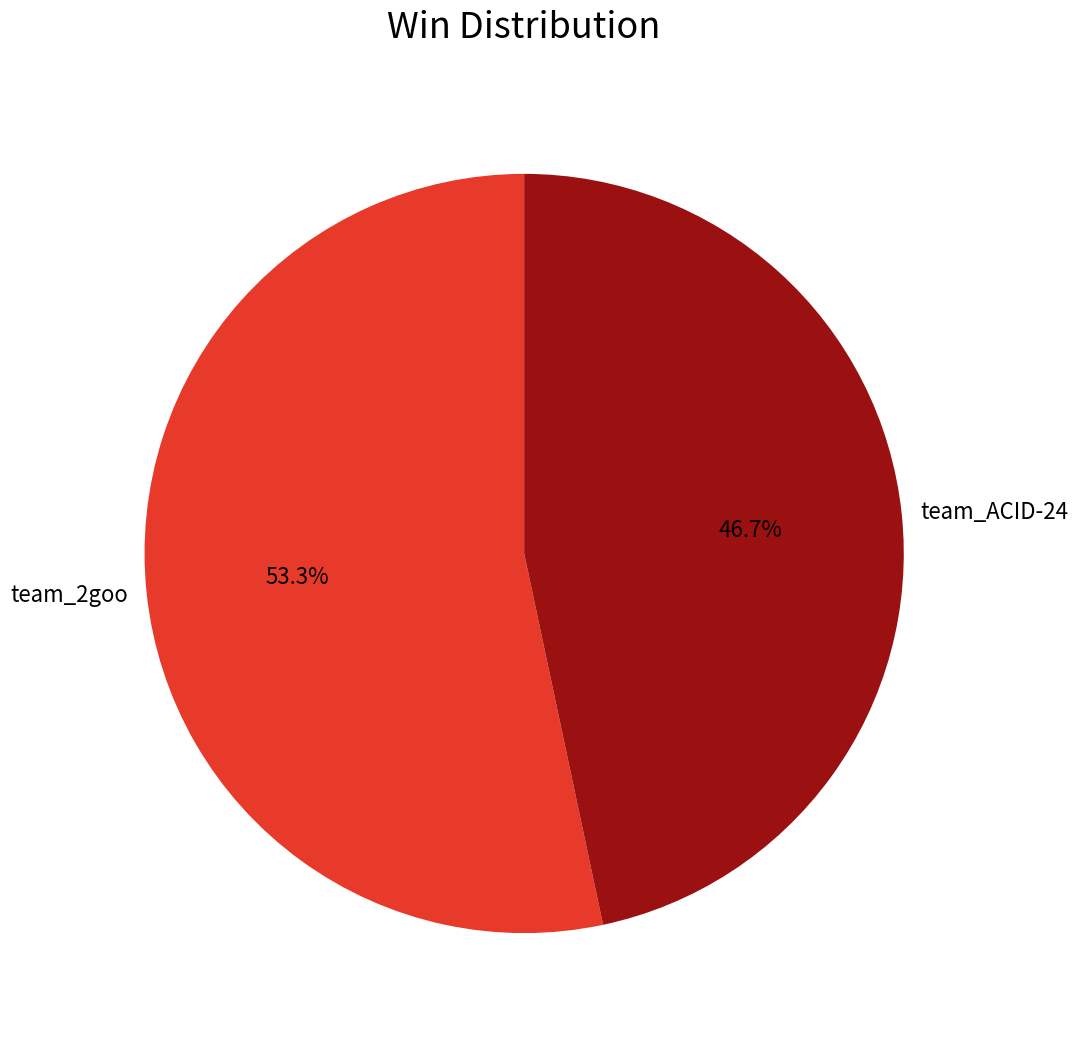

True or false: team_2goo accounts for 43% of the total.

False